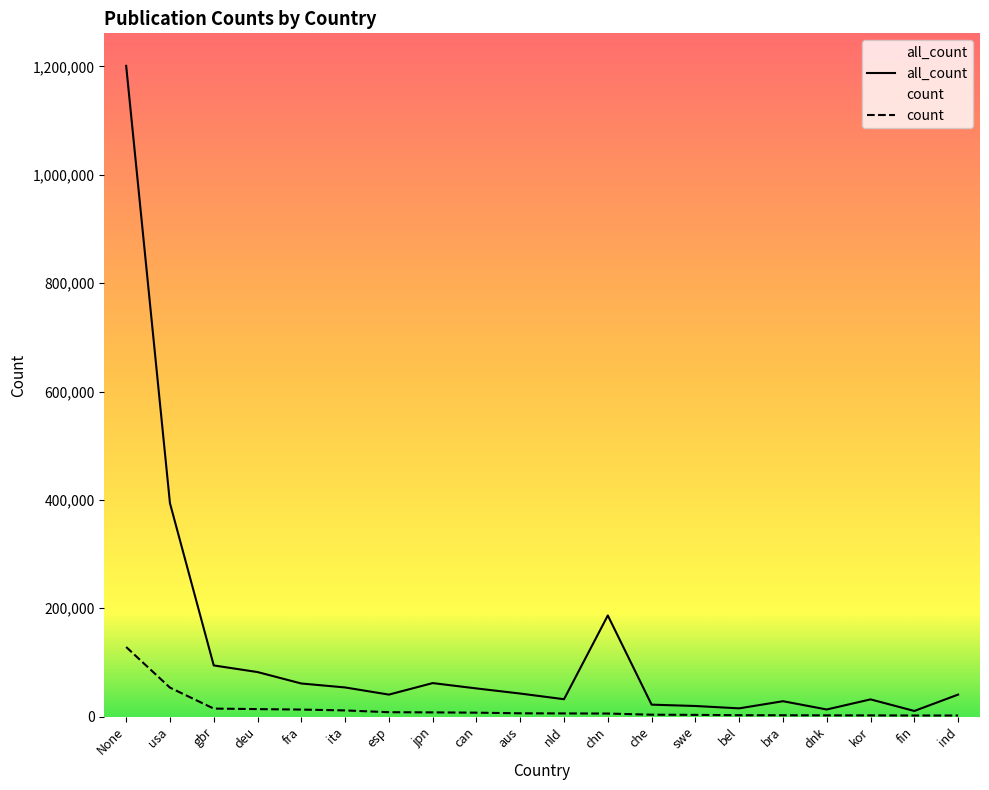

Is the value of count at kor greater than the value of all_count at dnk?

No